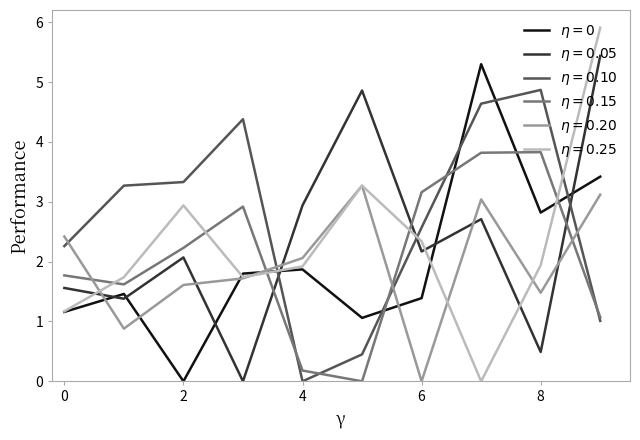

What is the greatest value displayed?

5.9